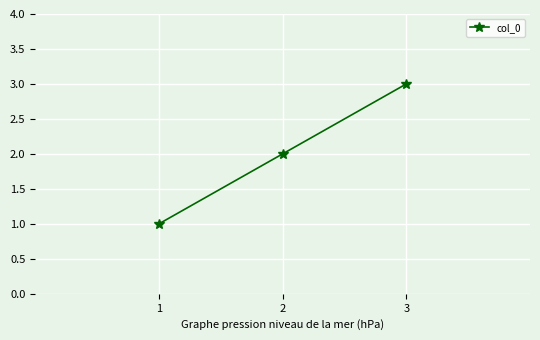

Reading left to right, what are all the values shown in this chart?

1	2	3